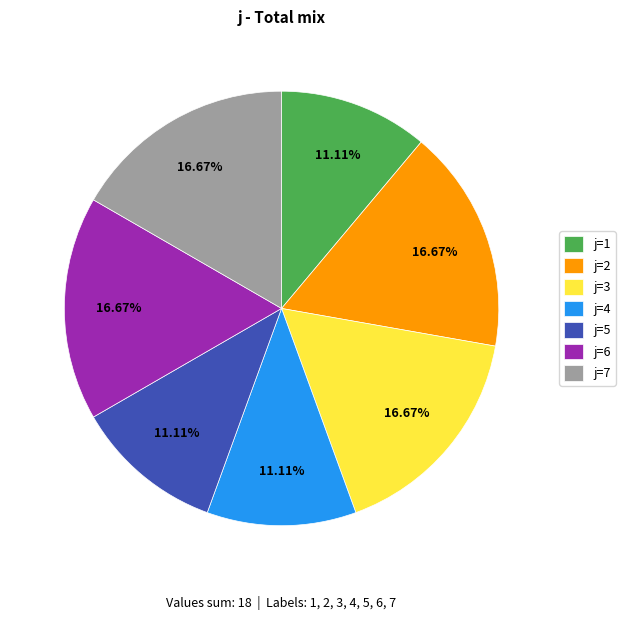

Is there a majority slice in this chart?

No